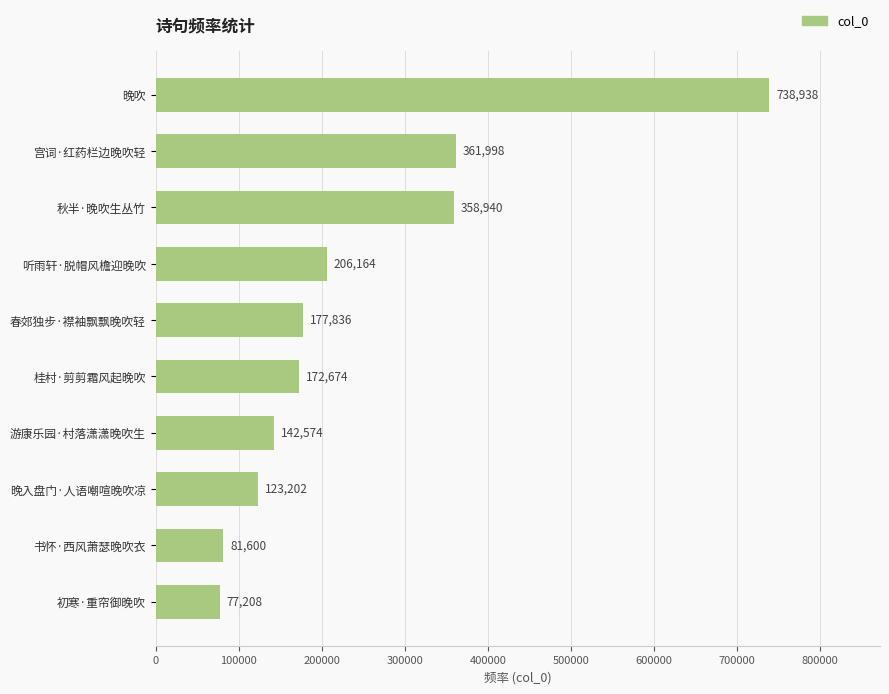

The value at 听雨轩·脱帽风檐迎晚吹 is 206164. True or false?

True